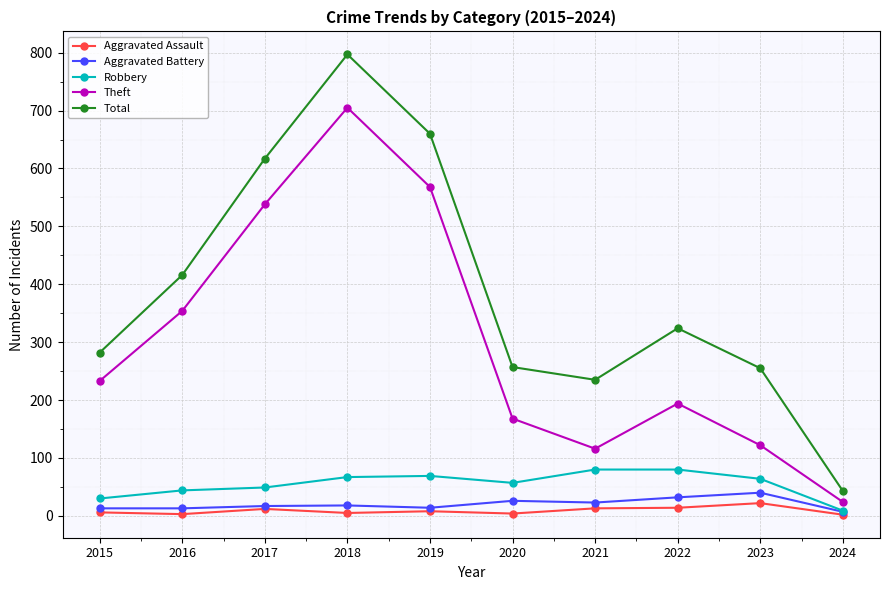

Which series has the largest total across all categories?

Total